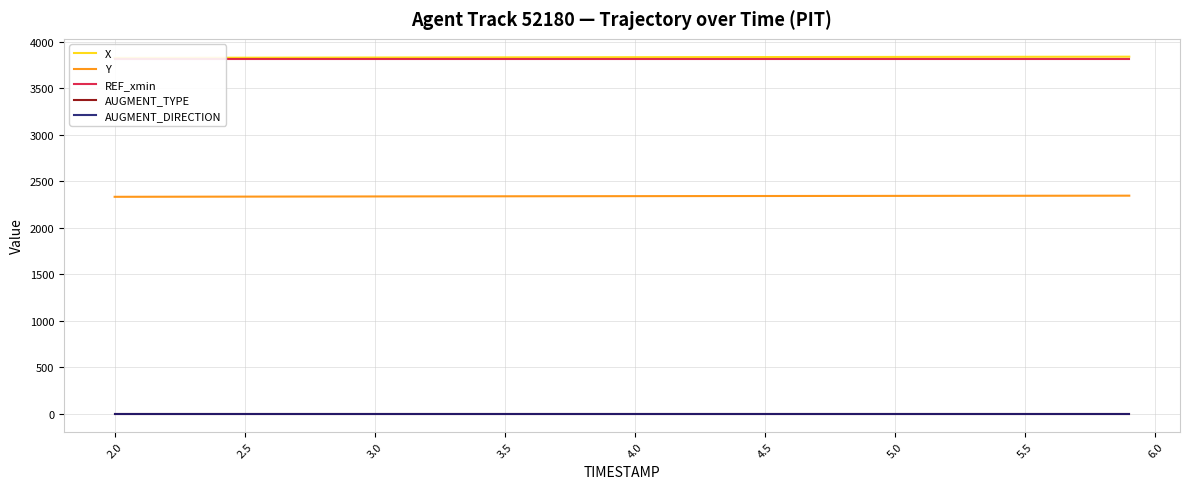

Does the chart have visible grid lines?

Yes